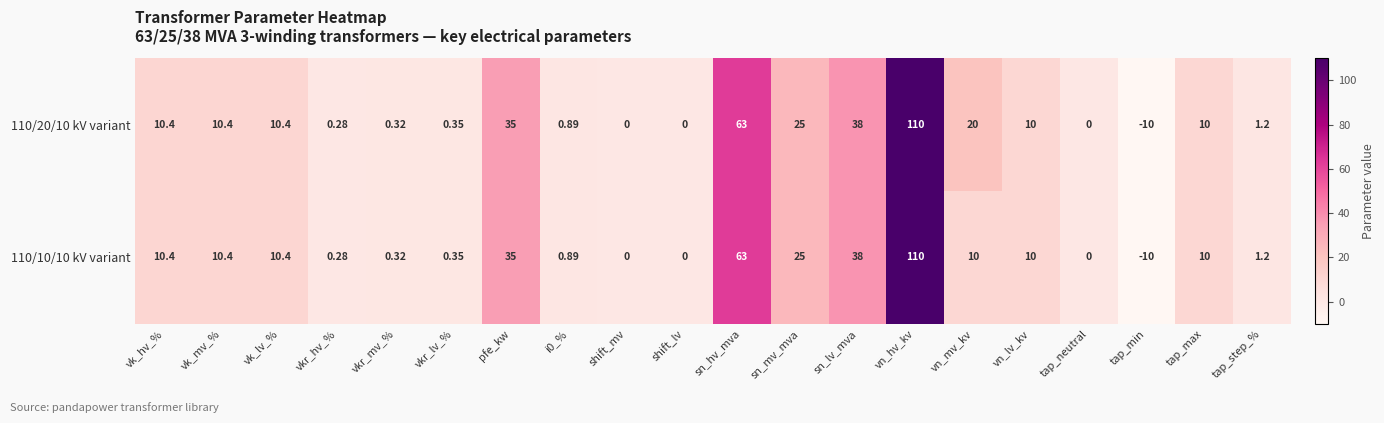

Which label corresponds to the largest value in the chart?

vn_hv_kv